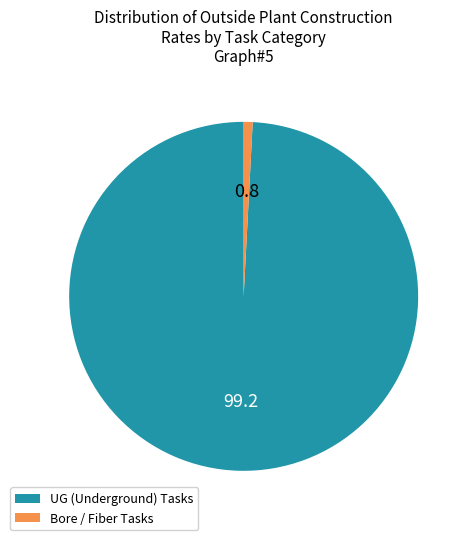

What is the largest slice in the pie chart?

UG (Underground) Tasks